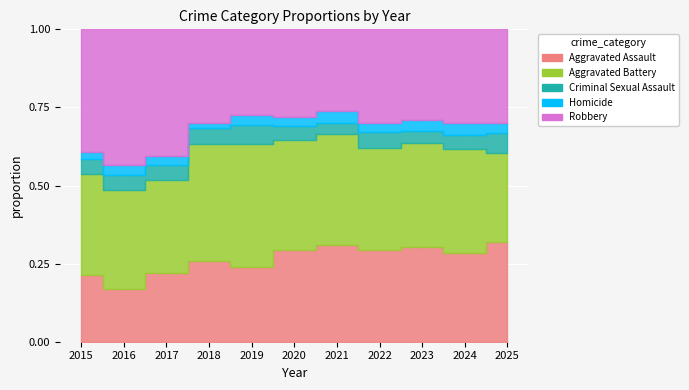

List the series in order of their peak value, lowest first.

Homicide, Criminal Sexual Assault, Aggravated Assault, Aggravated Battery, Robbery